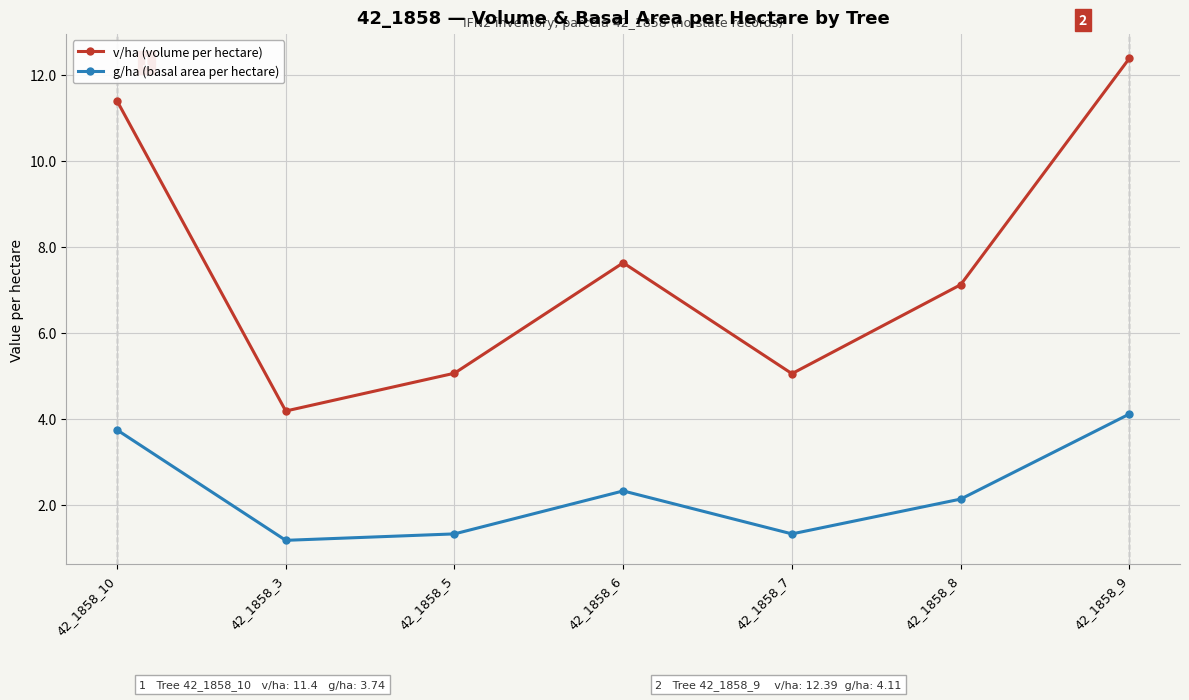

Is the value of g/ha (basal area per hectare) at 42_1858_9 greater than the value of v/ha (volume per hectare) at 42_1858_5?

No